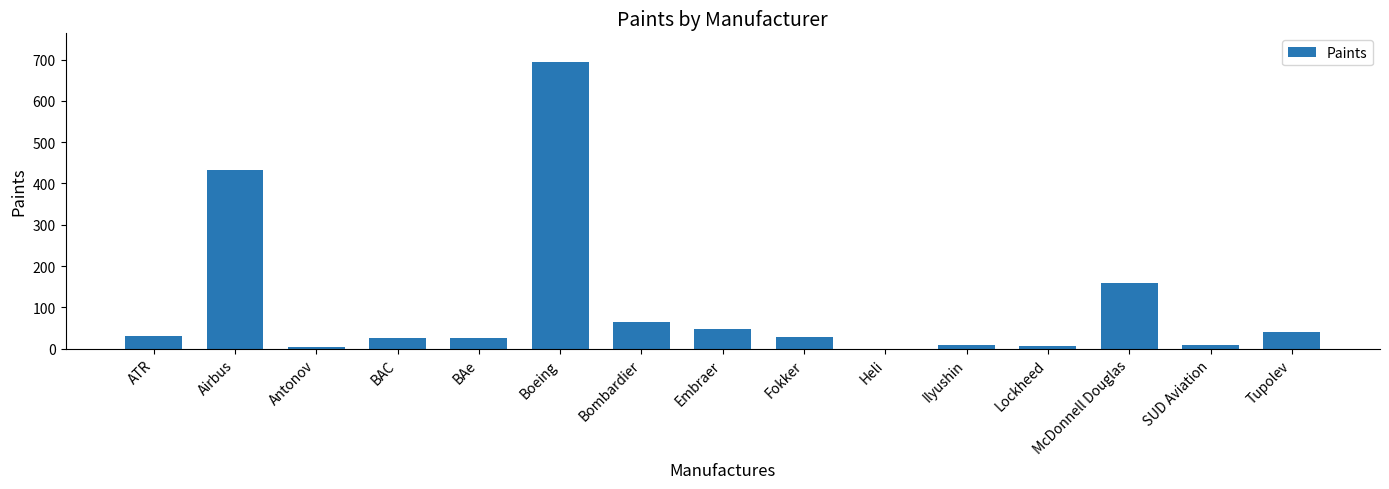

What is the difference between the values at Antonov and ATR?

26